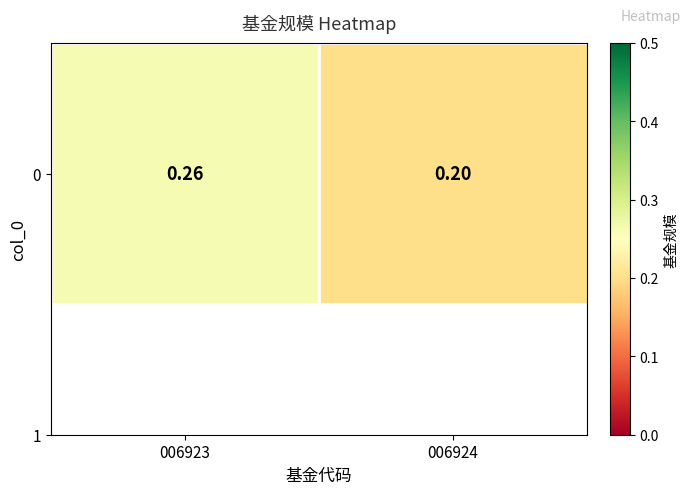

Reading left to right, what are all the values shown in this chart?

0.3	0.2